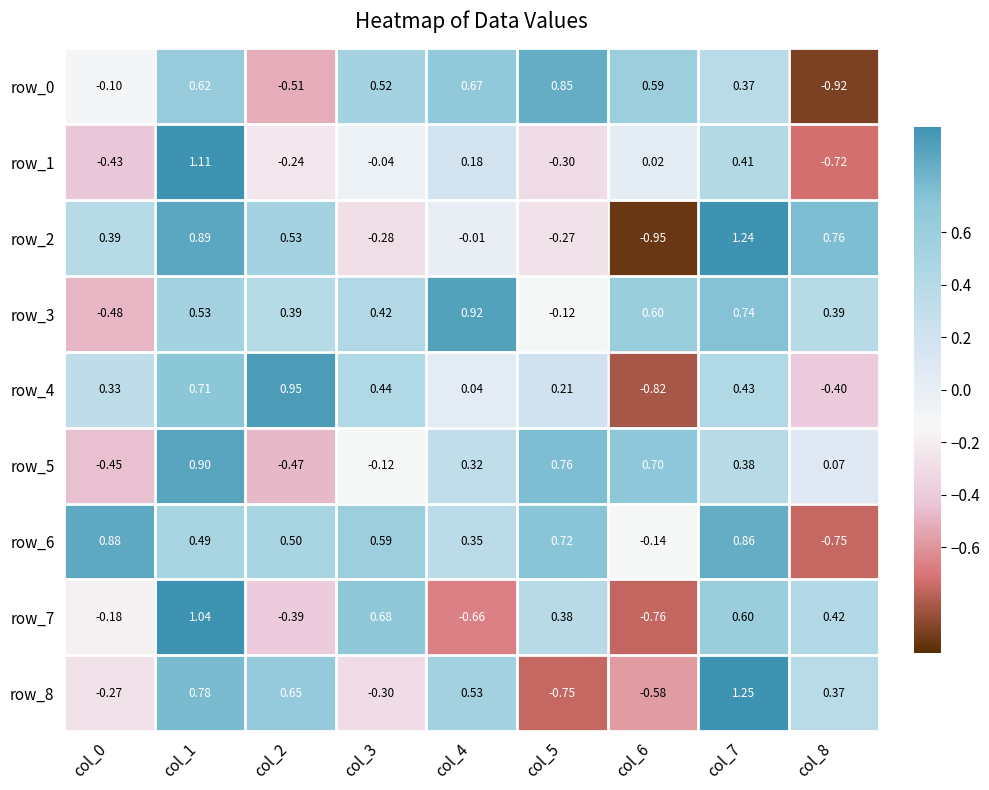

Is the value of row_2 at col_6 greater than the value of row_8 at col_3?

No